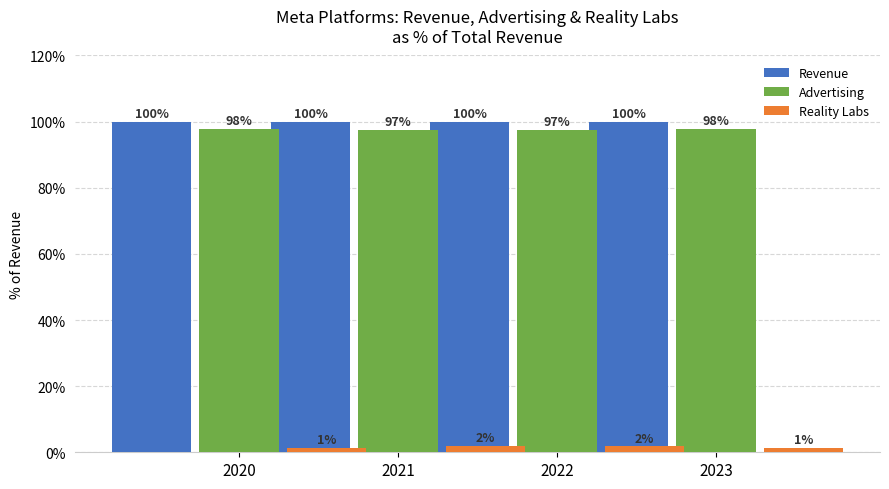

At which label is Revenue closest to 100?

2020